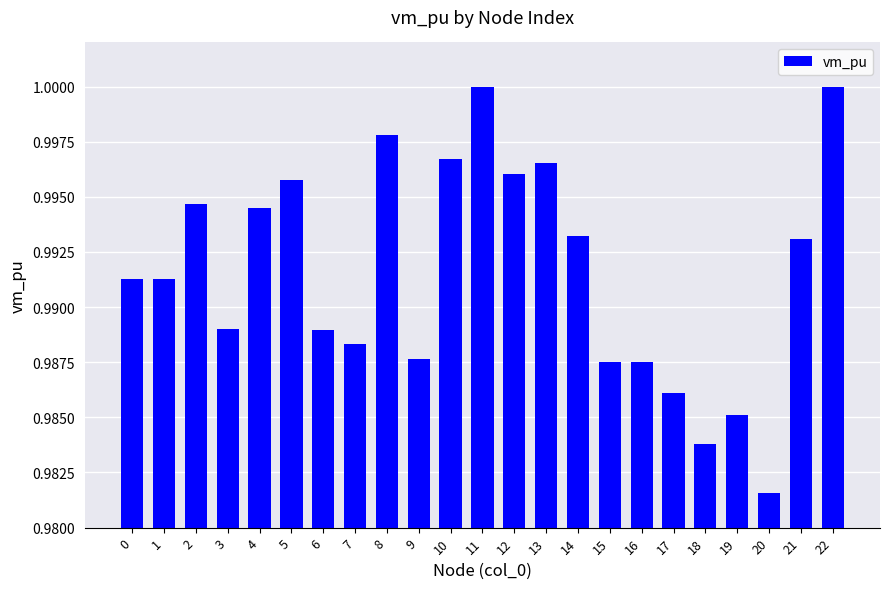

Is it true that the value at 9 is 1.5?

False